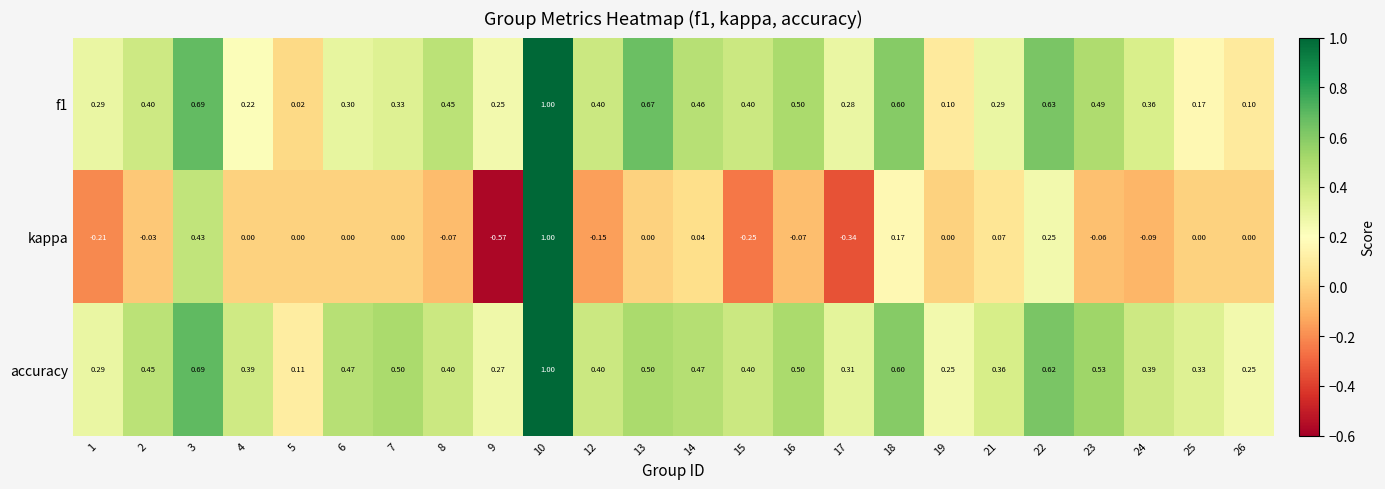

Which series changed the most between 15 and 23?

kappa